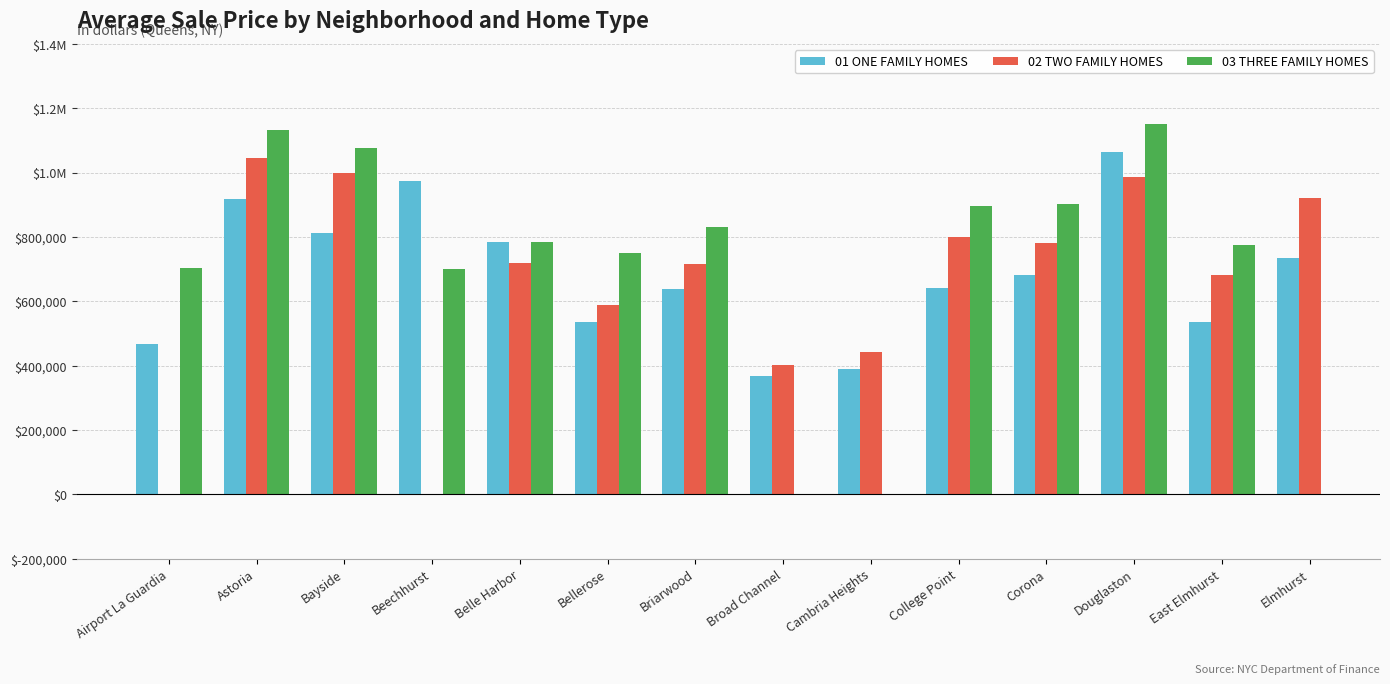

What are all the series names shown in the legend?

01 ONE FAMILY HOMES, 02 TWO FAMILY HOMES, 03 THREE FAMILY HOMES